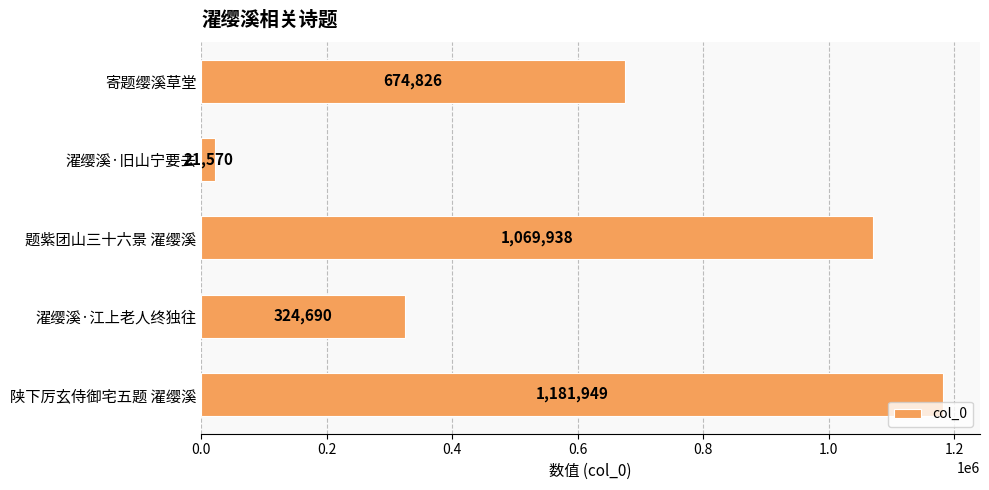

How many values are below 674826?

2